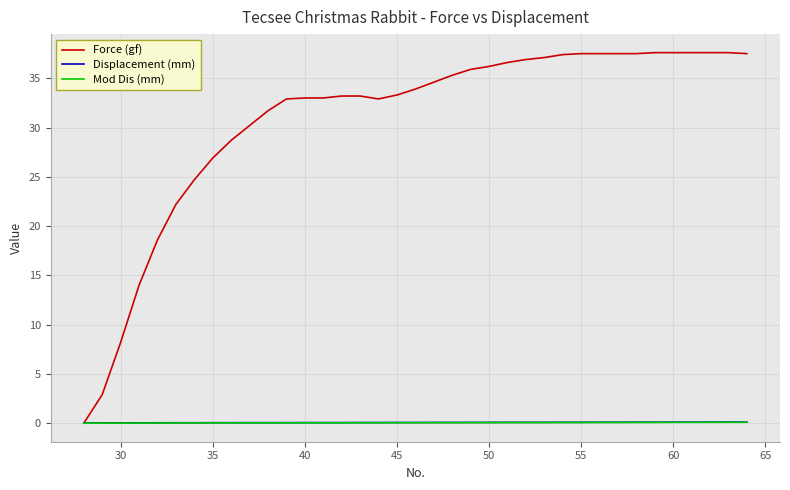

Which series has the largest range (max minus min)?

Force (gf)